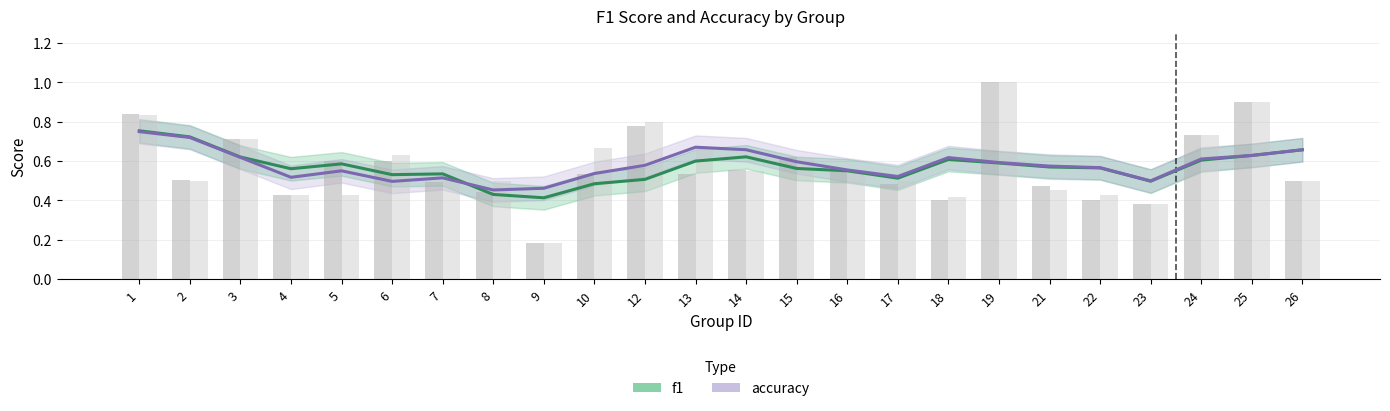

Rank the series by their maximum value, from highest to lowest.

f1, accuracy